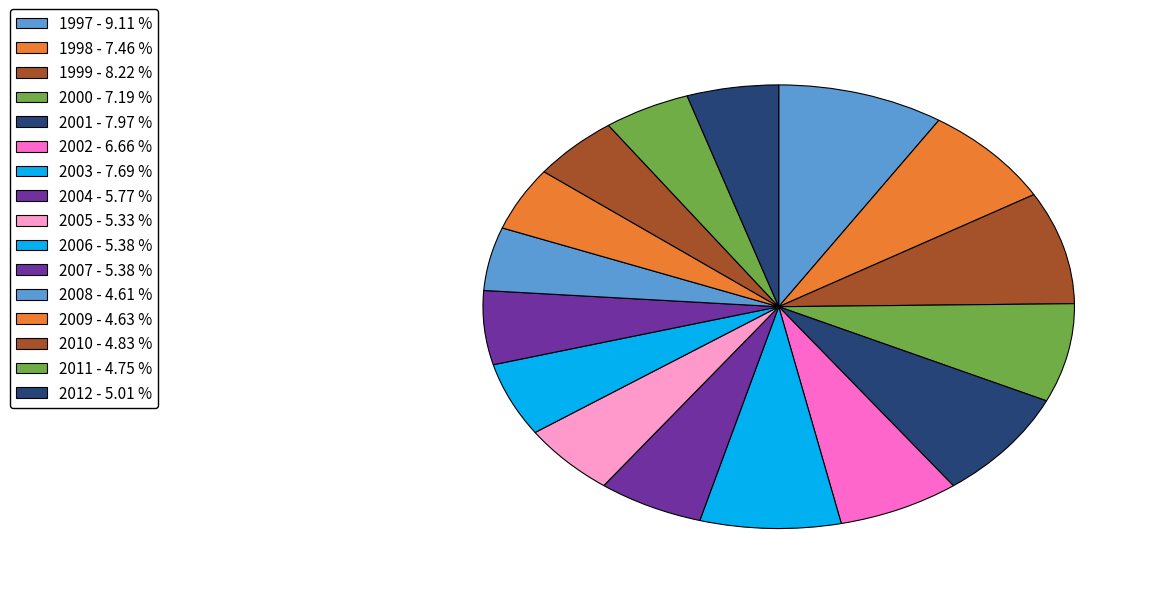

Is there any slice that represents more than half of the pie?

No